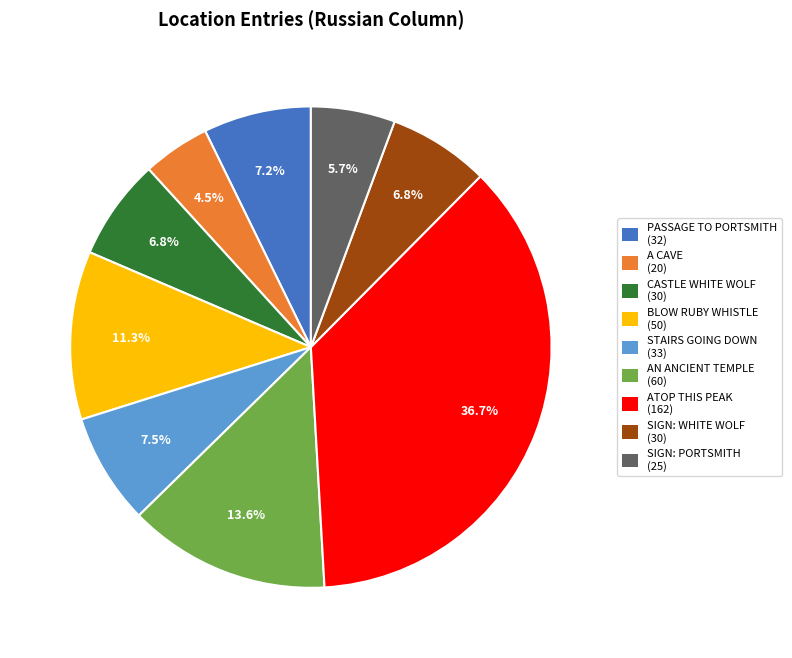

Is there any slice that represents more than half of the pie?

No